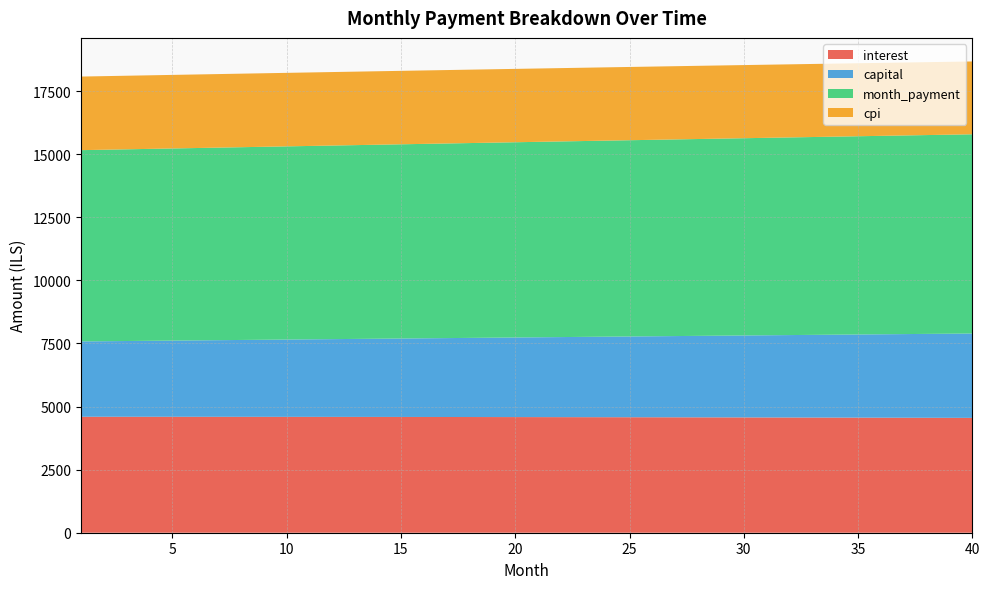

Reading right to left, list all the values displayed in this chart.

interest: 4551.9	4553.9	4555.9	4557.9	4559.8	4561.6	4563.4	4565.2	4566.9	4568.5	4570.1	4571.7	4573.2	4574.6	4576.0	4577.4	4578.7	4580.0	4581.2	4582.4	4583.5	4584.6	4585.6	4586.6	4587.6	4588.5	4589.4	4590.2	4591.0	4591.7	4592.4	4593.0	4593.6	4594.2	4594.7	4595.2	4595.6	4596.0	4596.4	4596.7
capital: 3343.9	3334.2	3324.5	3314.8	3305.2	3295.6	3286.0	3276.4	3266.9	3257.4	3247.9	3238.5	3229.1	3219.7	3210.3	3201.0	3191.7	3182.4	3173.1	3163.9	3154.7	3145.5	3136.4	3127.3	3118.2	3109.1	3100.0	3091.0	3082.0	3073.1	3064.1	3055.2	3046.3	3037.5	3028.7	3019.8	3011.1	3002.3	2993.6	2984.9
month_payment: 7895.8	7888.1	7880.4	7872.7	7865.0	7857.2	7849.4	7841.6	7833.8	7825.9	7818.0	7810.1	7802.2	7794.3	7786.3	7778.4	7770.4	7762.4	7754.3	7746.3	7738.2	7730.1	7722.0	7713.9	7705.8	7697.6	7689.4	7681.2	7673.0	7664.8	7656.5	7648.3	7640.0	7631.7	7623.4	7615.0	7606.7	7598.3	7590.0	7581.6
cpi: 2886.9	2888.2	2889.5	2890.8	2892.0	2893.2	2894.4	2895.5	2896.7	2897.7	2898.8	2899.8	2900.8	2901.7	2902.7	2903.5	2904.4	2905.2	2906.1	2906.8	2907.6	2908.3	2909.0	2909.6	2910.3	2910.9	2911.5	2912.0	2912.5	2913.0	2913.5	2913.9	2914.3	2914.7	2915.1	2915.4	2915.7	2916.0	2916.2	2916.5